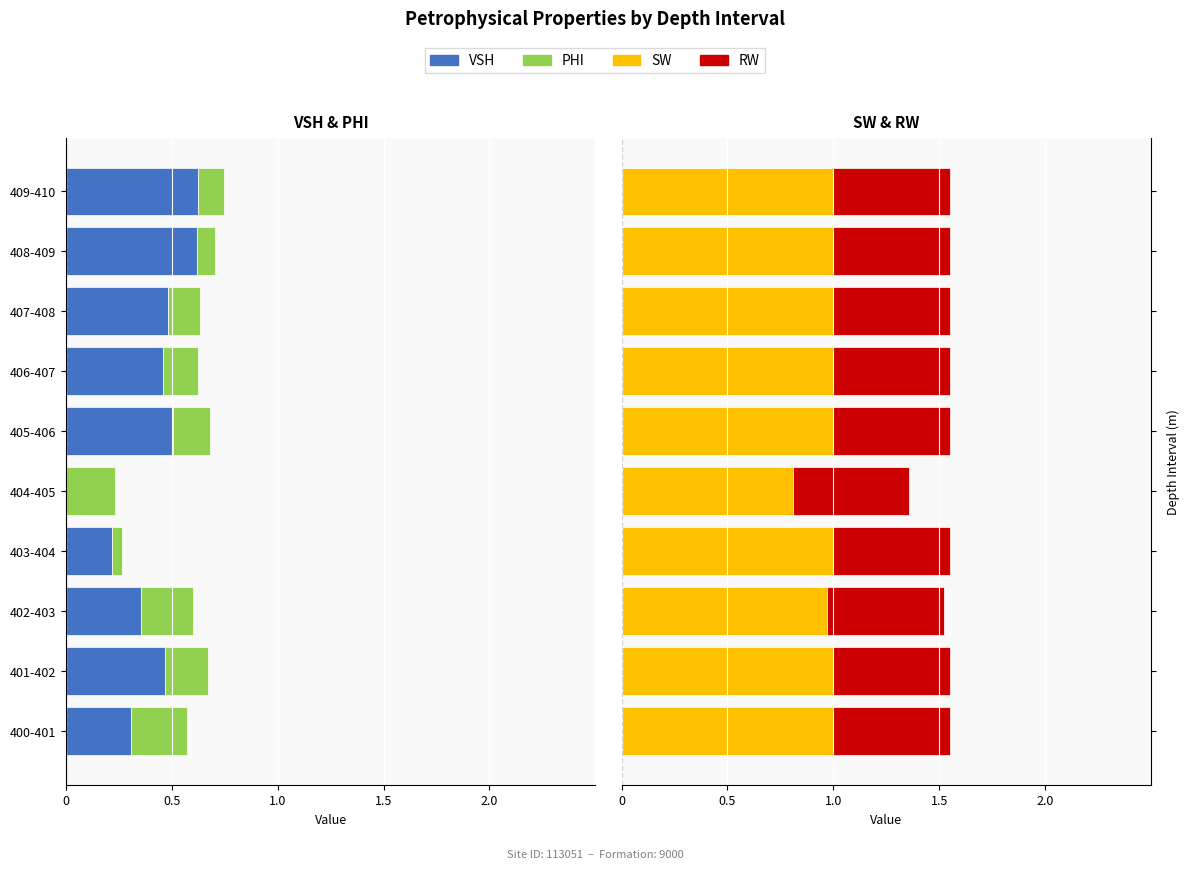

Are the bars grouped side by side (vs. stacked)?

Yes